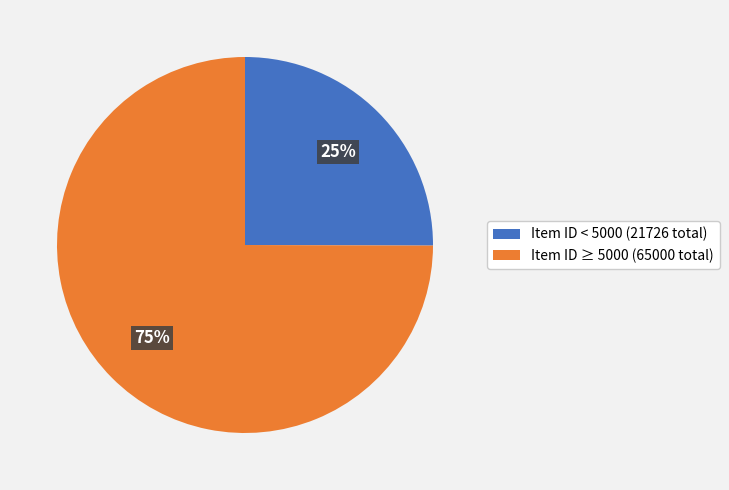

Do Item ID < 5000 (21726 total) and Item ID ≥ 5000 (65000 total) together represent more than half of the pie?

Yes